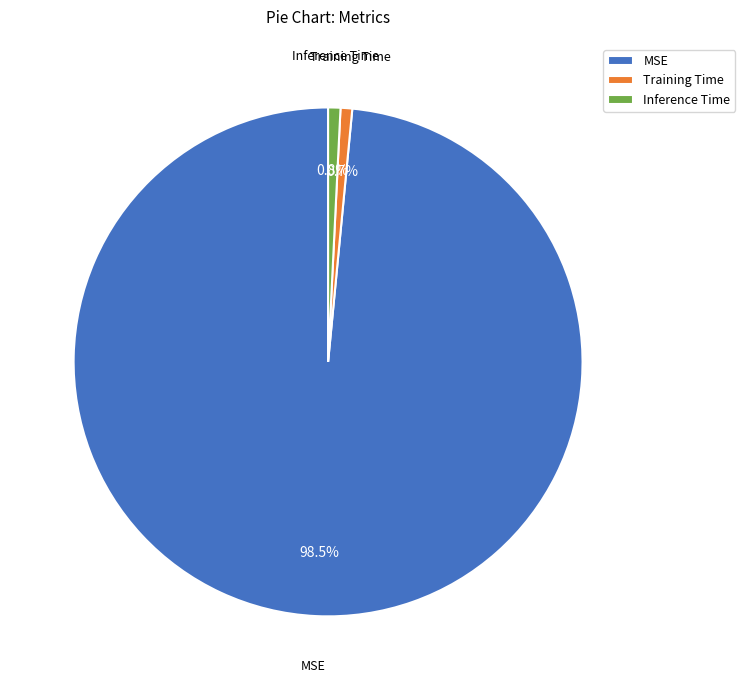

Which category accounts for the majority?

MSE